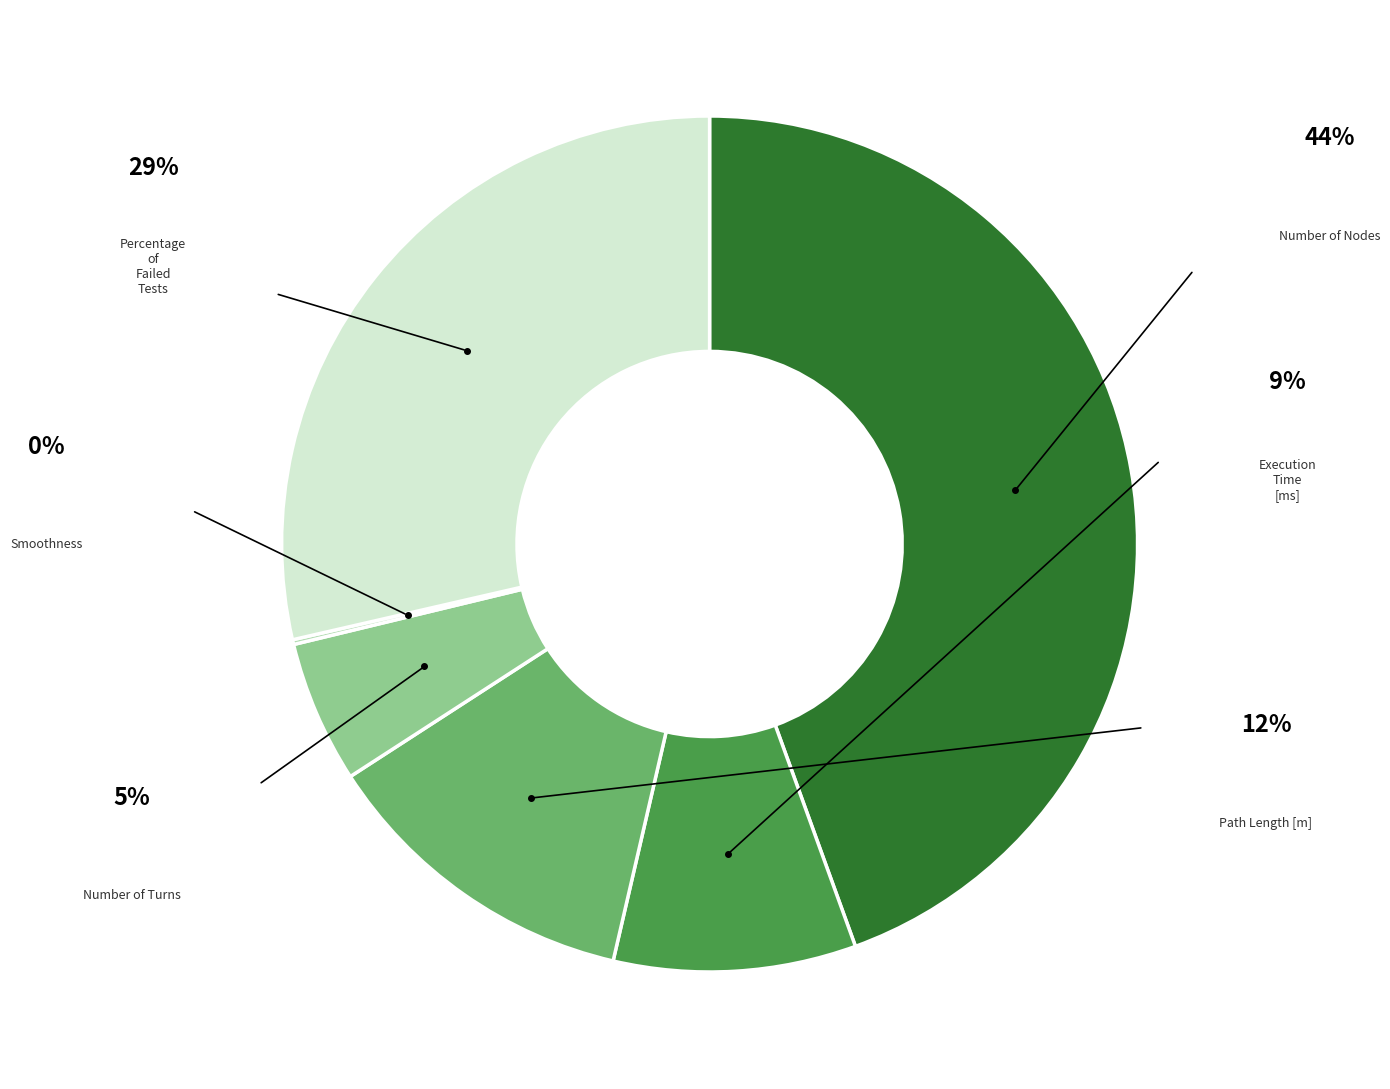

Is there any slice that represents more than half of the pie?

No